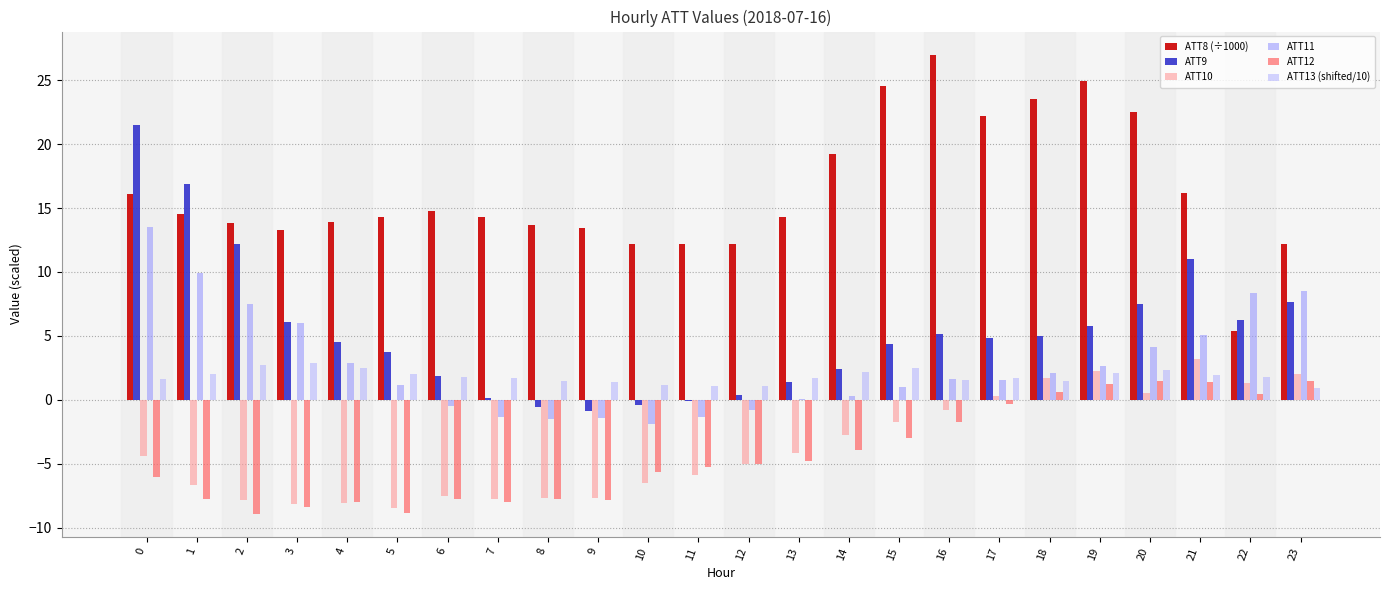

What is the value of the ATT12 bar at the 11th from the left?

-5.6